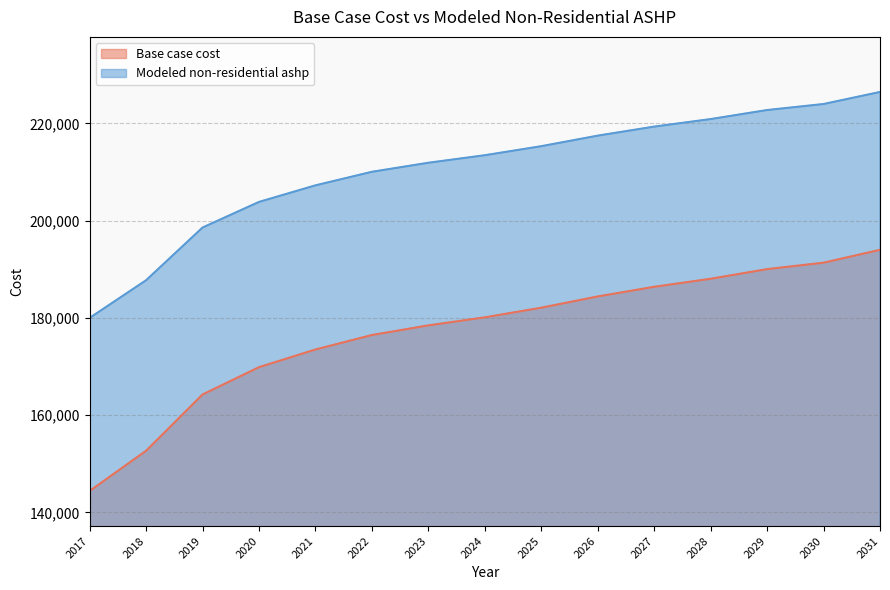

Reading right to left, transcribe all the data shown in this chart.

Base case cost: 193994.4	191350.6	190028.7	188045.8	186393.4	184410.6	182097.2	180114.4	178462.0	176479.1	173504.9	169869.6	164251.5	152684.9	144423.0
Modeled non-residential ashp: 226451.3	223973.9	222735.2	220877.2	219328.9	217470.8	215303.1	213445.1	211896.8	210038.8	207251.7	203845.3	198580.9	187742.5	180000.7